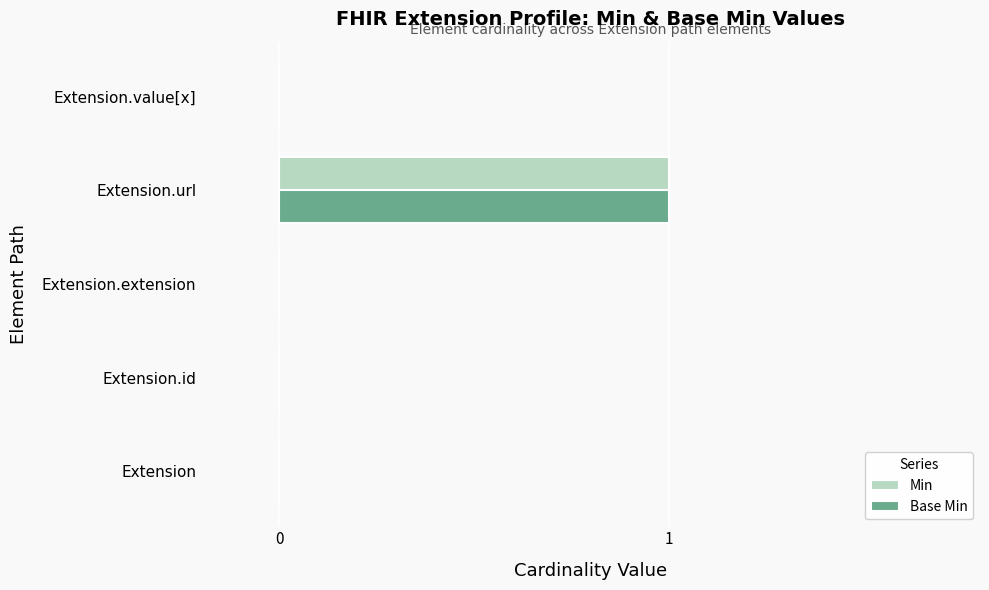

At which category is the sum across all series the highest?

Extension.url